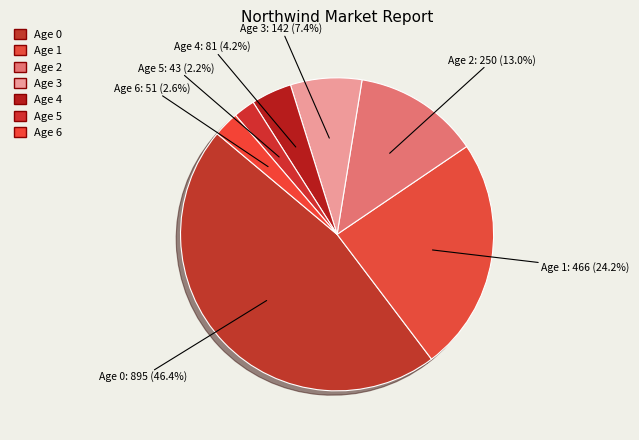

To the nearest percent, what percentage of the pie is Age 3?

7%